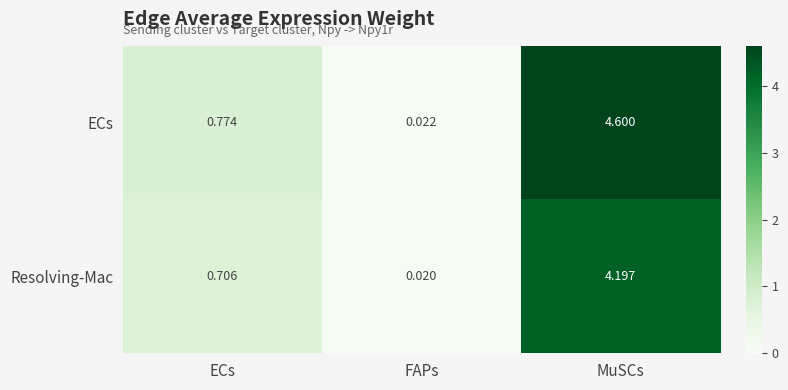

What is the spread (max minus min) of values at ECs?

0.1